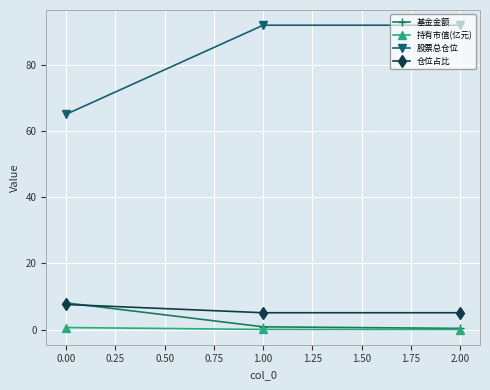

Is the value of 仓位占比 at 2.00 greater than the value of 持有市值(亿元) at 0.00?

Yes